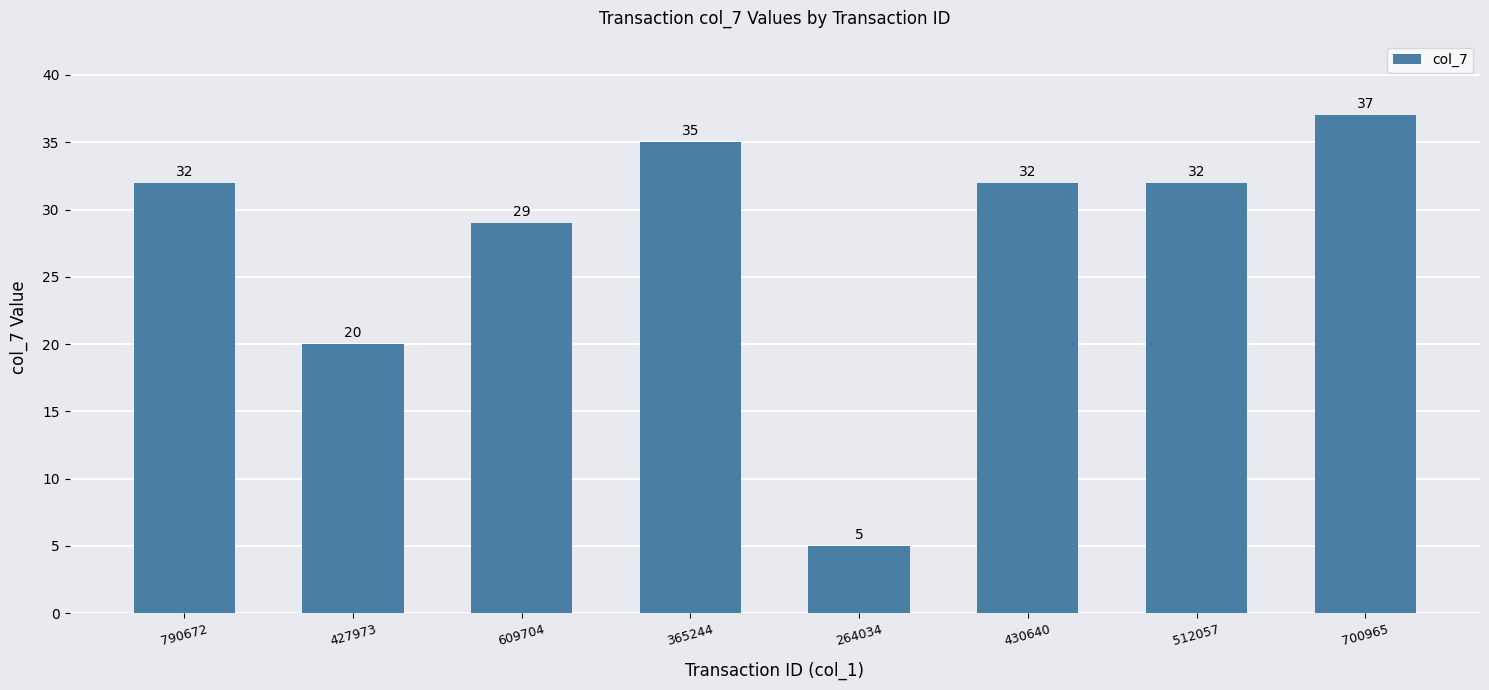

What is the ratio of the value at 264034 to the value at 609704?

0.2